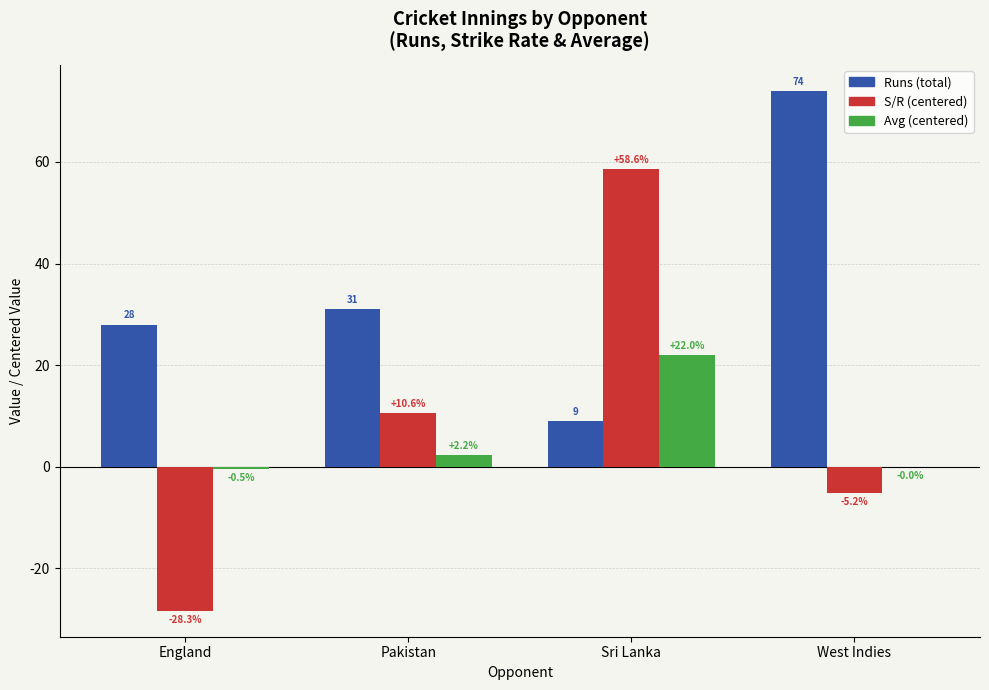

Which series has the widest spread of values?

S/R (centered)